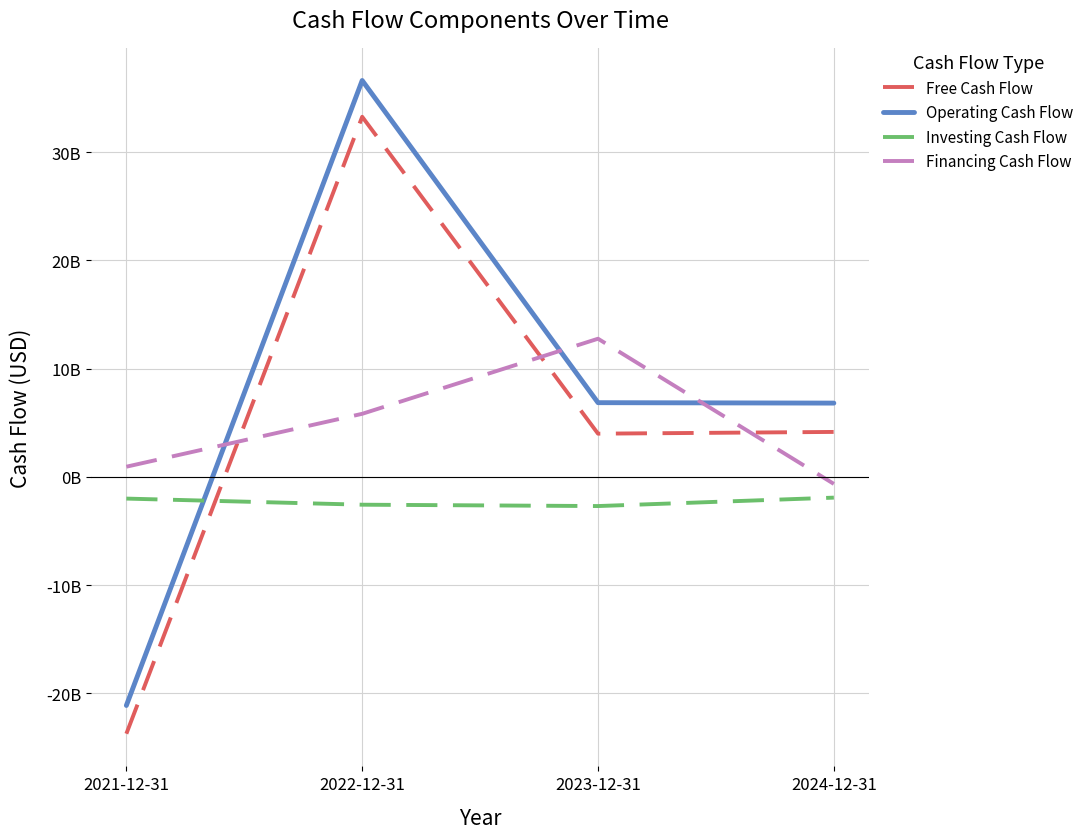

What are all the series names shown in the legend?

Free Cash Flow, Operating Cash Flow, Investing Cash Flow, Financing Cash Flow